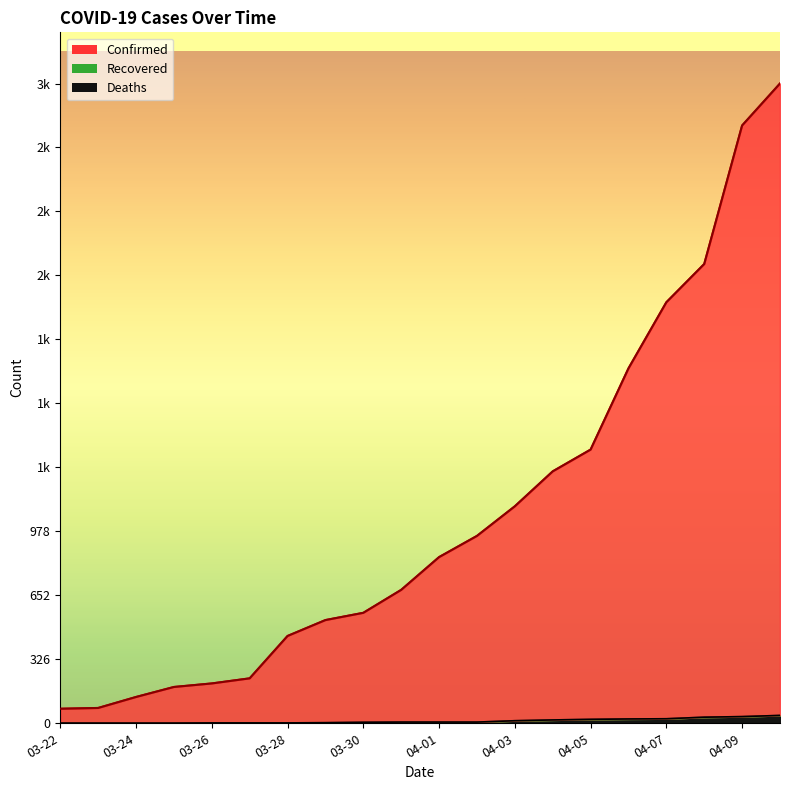

What is the difference between the second highest and second lowest values in the Deaths series?

33